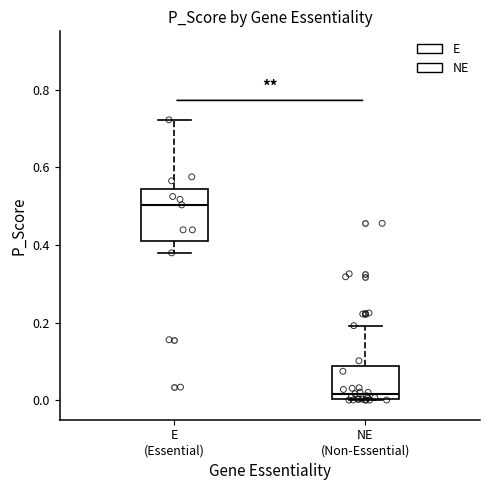

Comparing the boxes themselves (not the whiskers), which one is the tallest?

E (Essential)